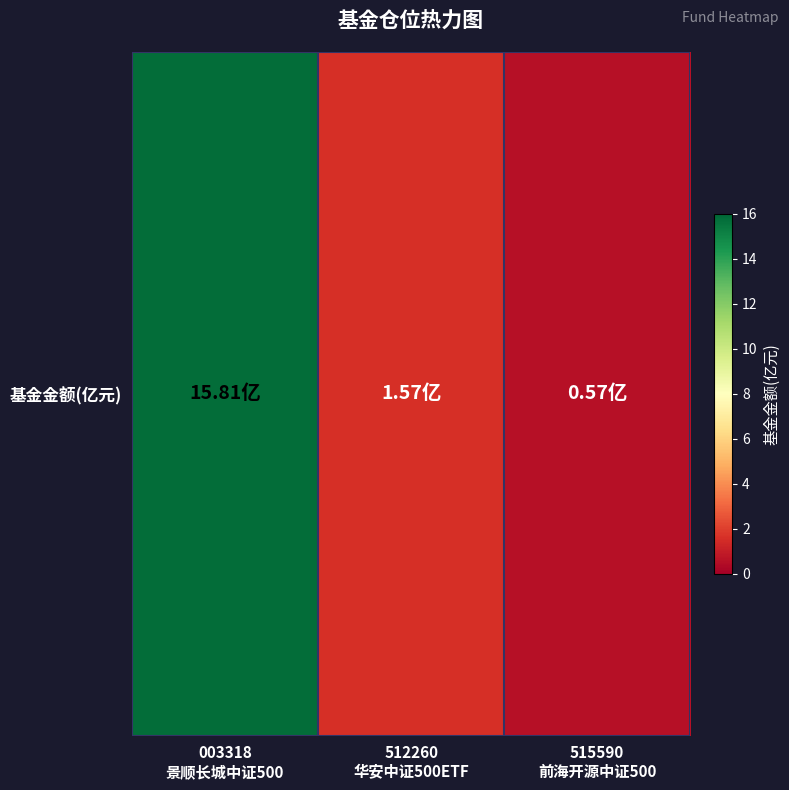

Count the number of values greater than 1.

2